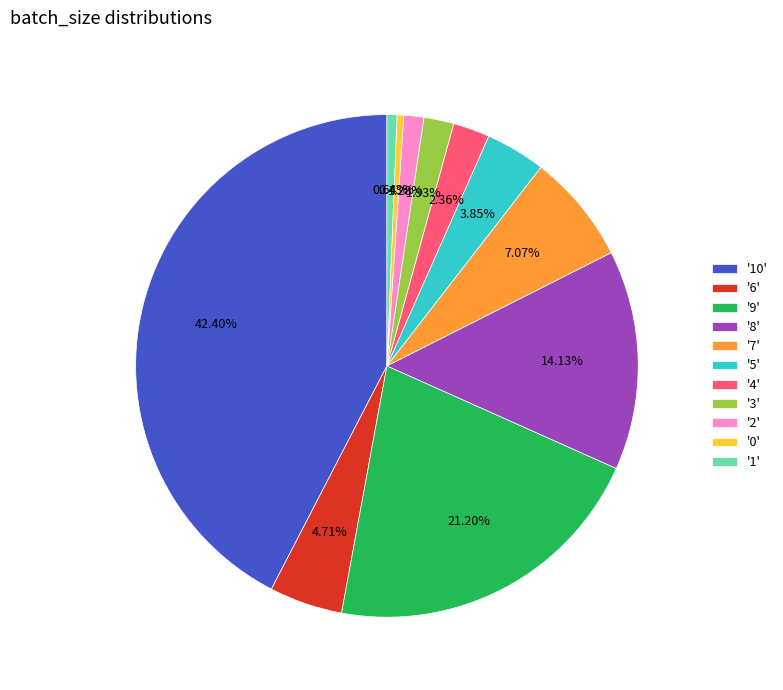

Is '10' the majority of the pie?

No